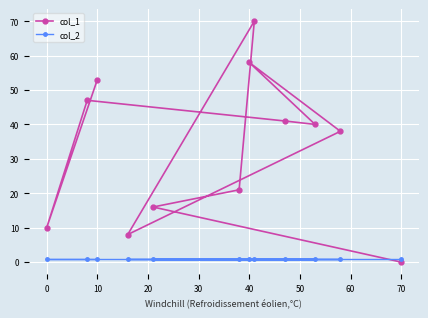

Which series has the largest total across all categories?

col_1